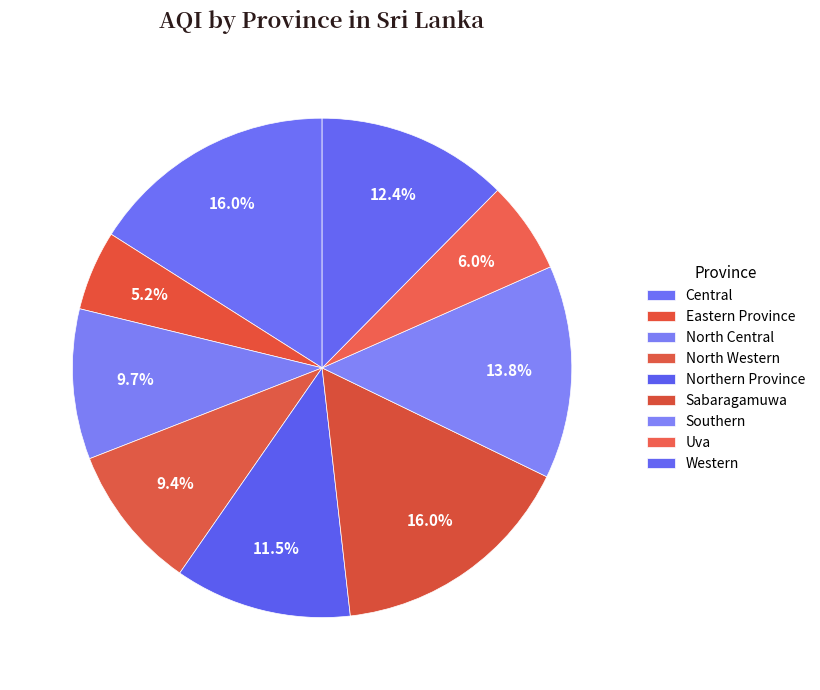

Count the number of slices in the pie.

9